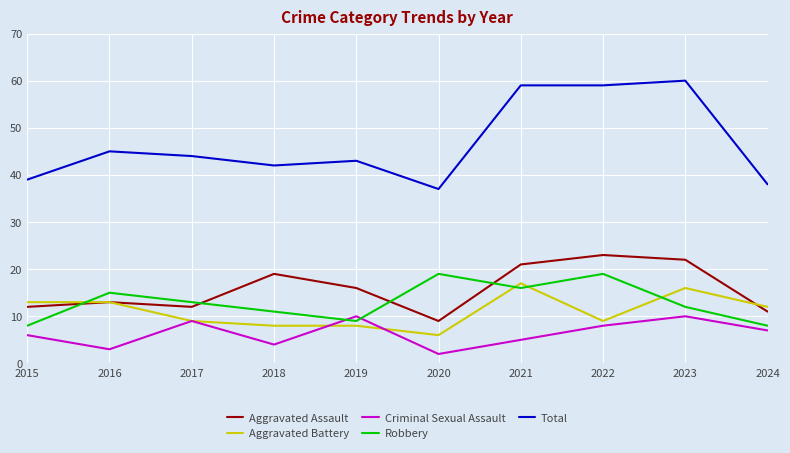

What is the difference between the Aggravated Assault values at 2023 and 2015?

10